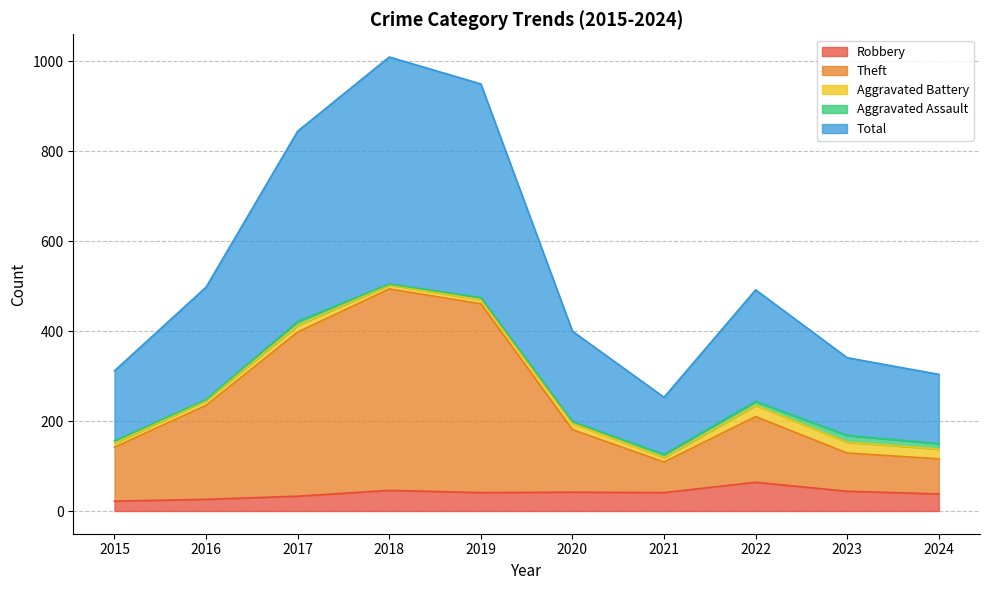

What is the maximum value for Robbery?

64